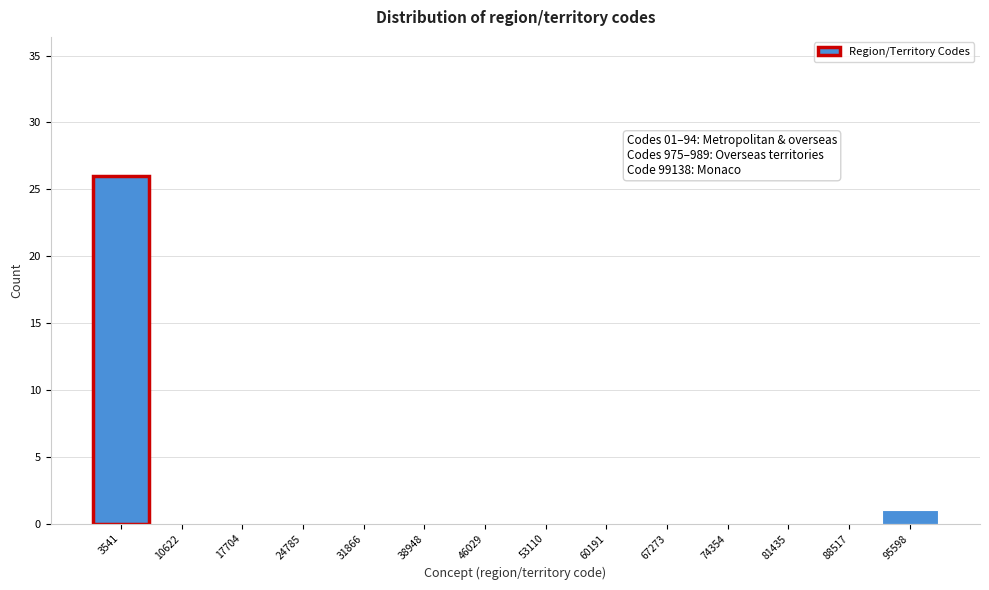

Which range on the x-axis has the tallest bar?

0 to 7000